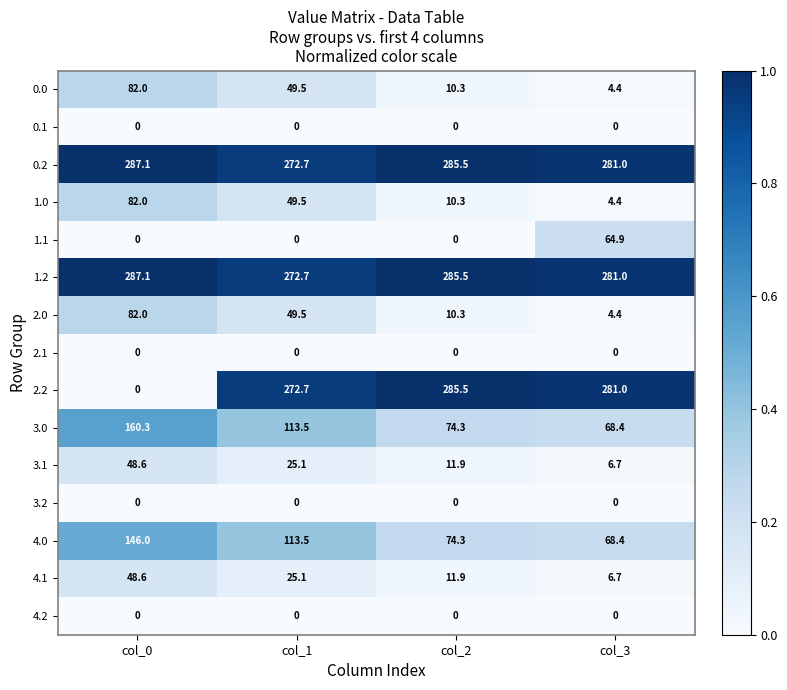

How many series are shown in this chart?

15